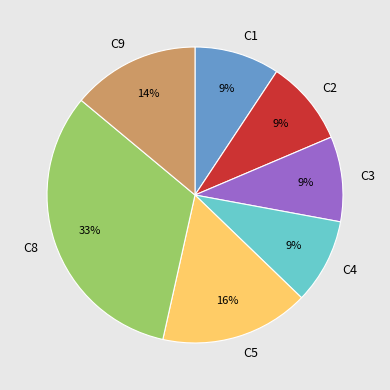

Which category has the biggest portion of the pie?

C8